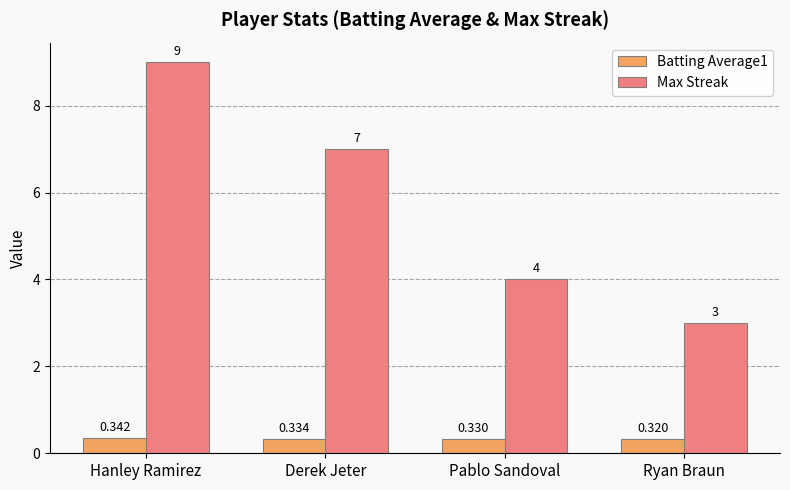

Count the number of data series in this chart.

2